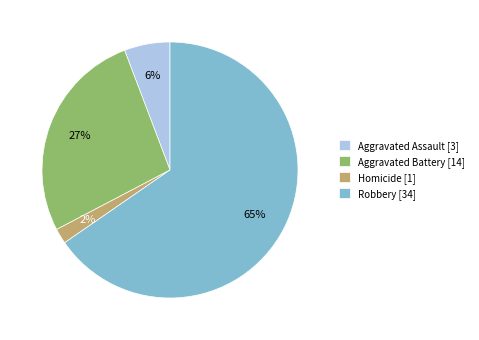

The Aggravated Assault [3] slice represents 6% of the pie. True or false?

True